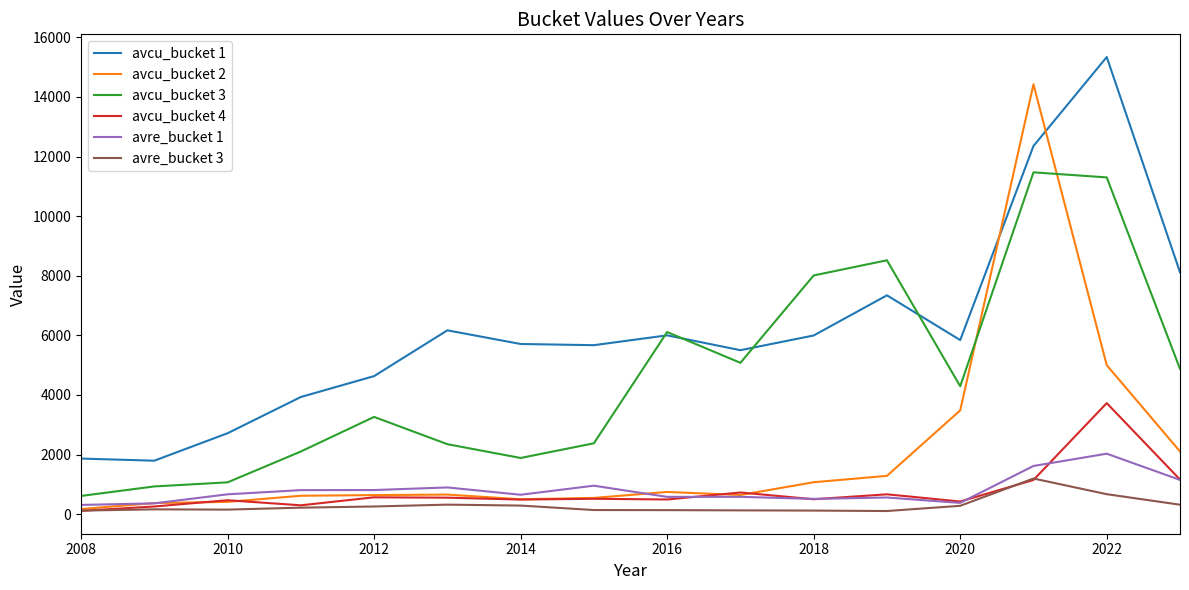

List the series in order of their peak value, highest first.

avcu_bucket 1, avcu_bucket 2, avcu_bucket 3, avcu_bucket 4, avre_bucket 1, avre_bucket 3